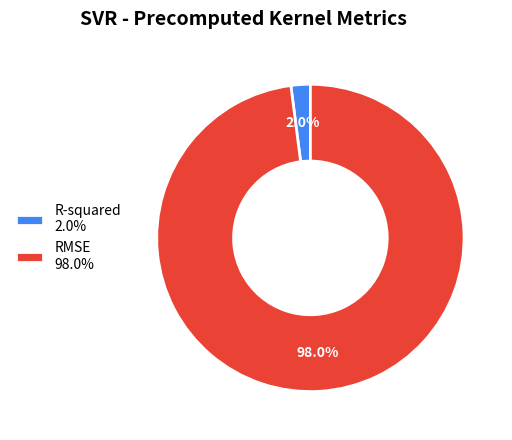

To the nearest percent, what is the average slice percentage?

50%